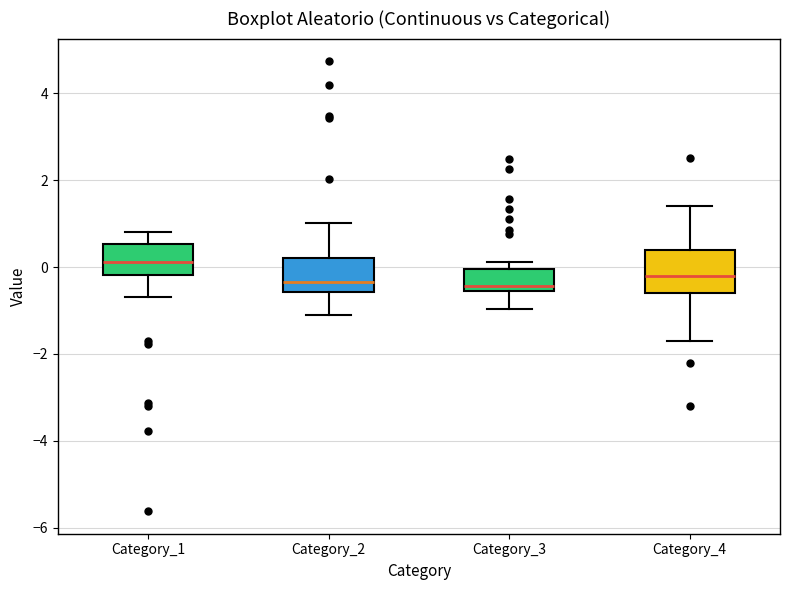

Reading left to right, transcribe this box plot: for each box, give where its median line is, the range the box spans, and where its two whiskers end, as read against the y-axis. The values are not printed on the chart, so give them approximately, as read against the axis.

Category_1: median 0.2, box -0.2 to 0.6, whiskers -0.6 to 0.8
Category_2: median -0.4, box -0.6 to 0.2, whiskers -1.0 to 1.0
Category_3: median -0.4, box -0.6 to 0.0, whiskers -1.0 to 0.2
Category_4: median -0.2, box -0.6 to 0.4, whiskers -1.6 to 1.4